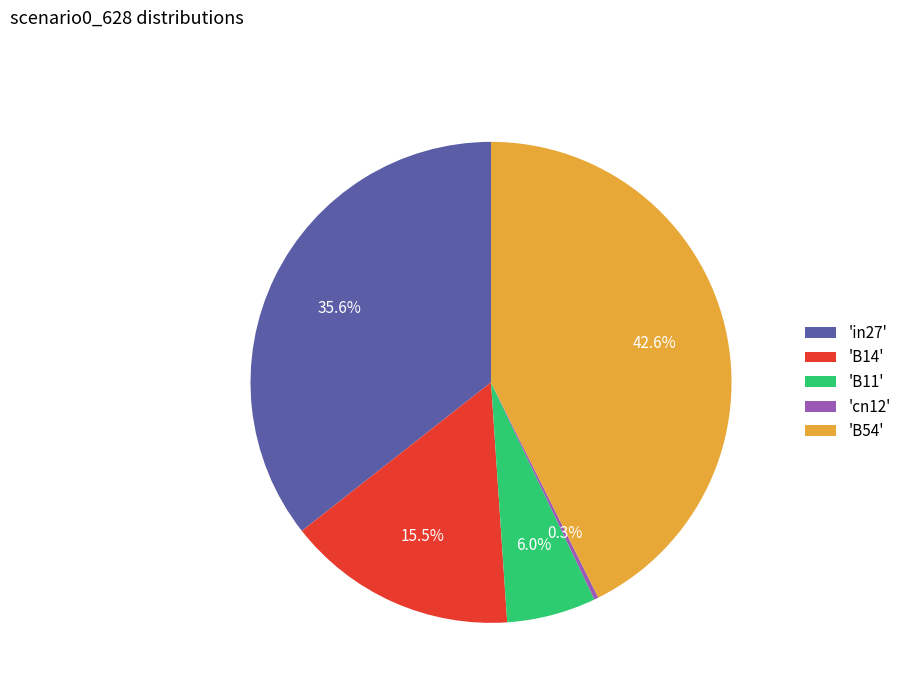

What percentage do 'B11' and 'B54' together represent?

48.6%